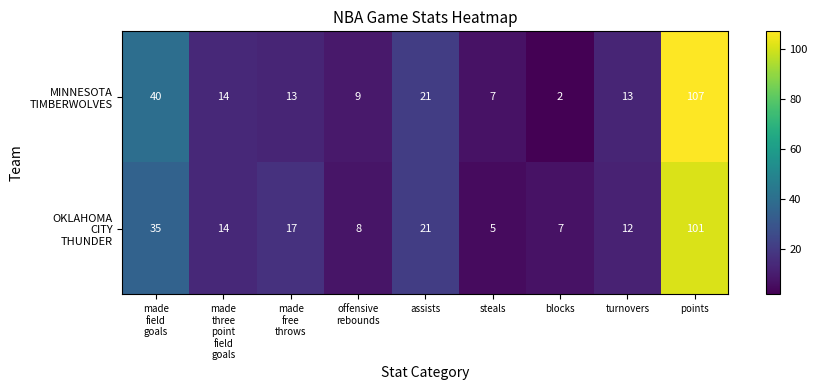

At how many categories does at least one series exceed 19?

3